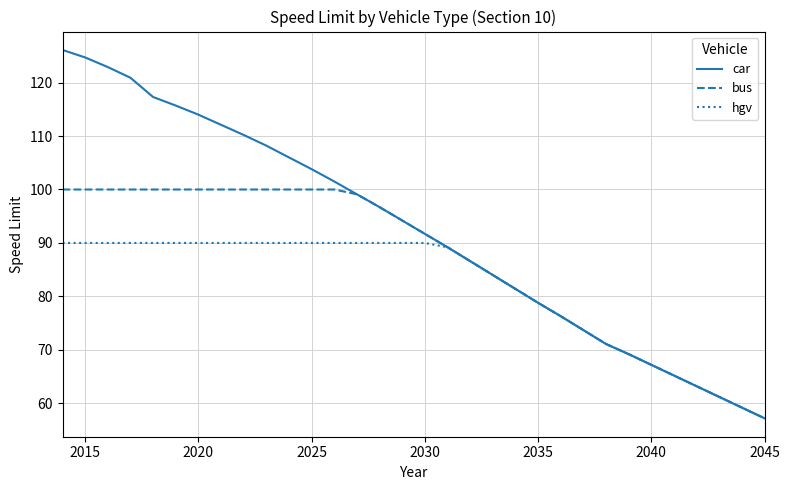

Which series has the largest range (max minus min)?

car